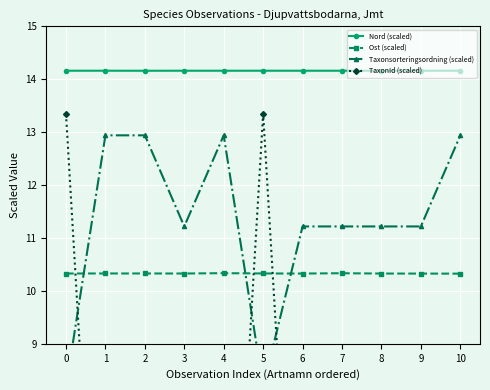

True or false: Ost (scaled) has a value of 15.0 at 9.

False